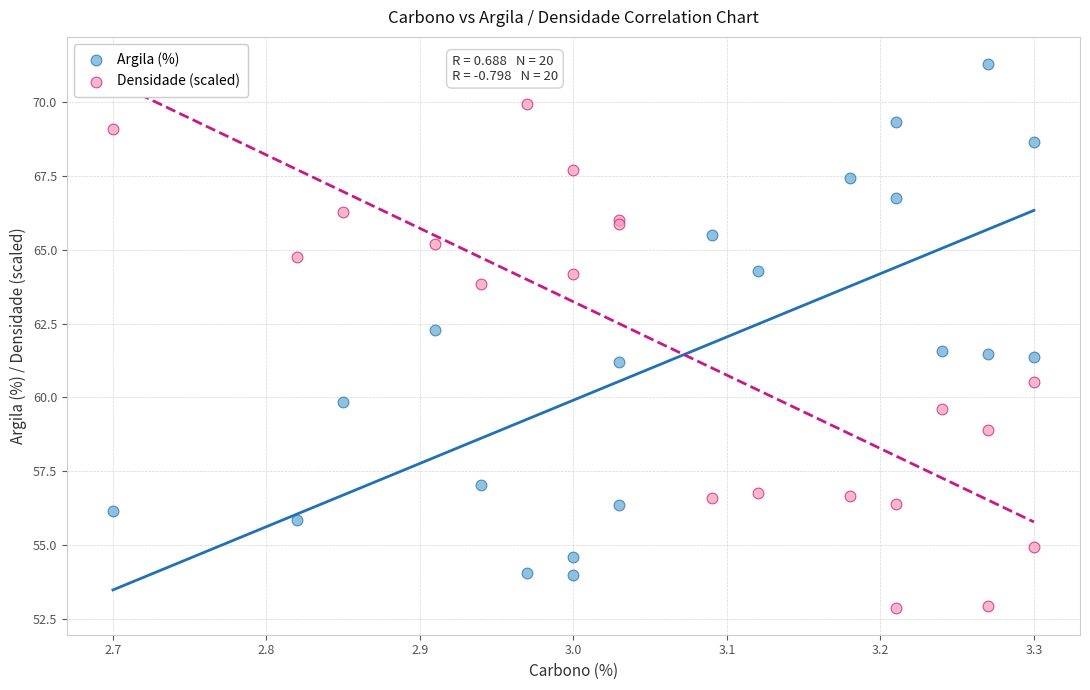

Which series contains the highest Y value?

Argila (%)